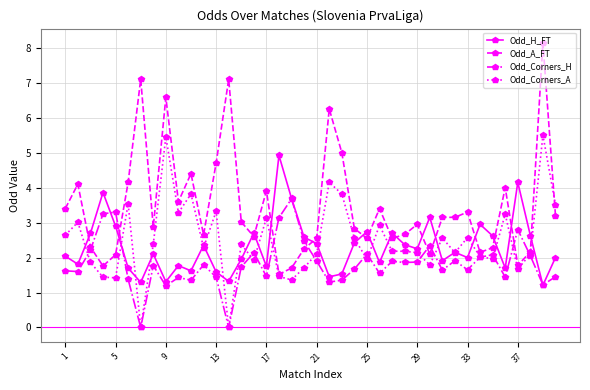

True or false: Odd_H_FT and Odd_Corners_A intersect in this chart.

True